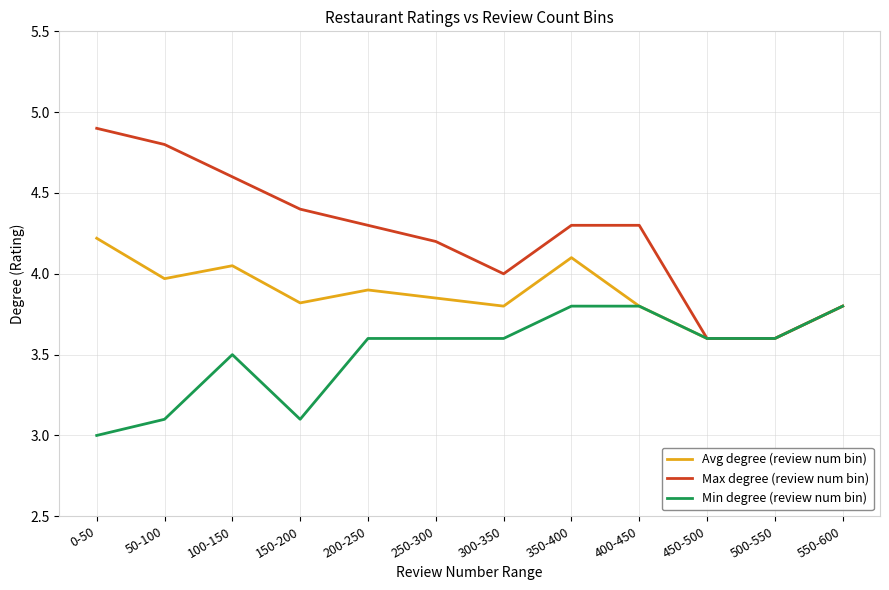

What is the smallest value displayed?

3.0